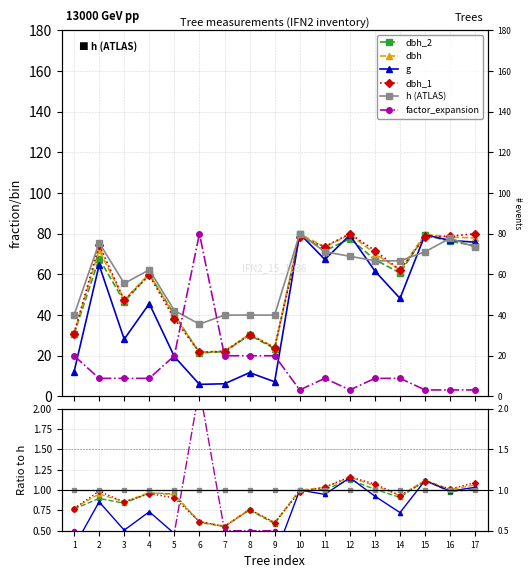

How many lines are shown in the chart?

6